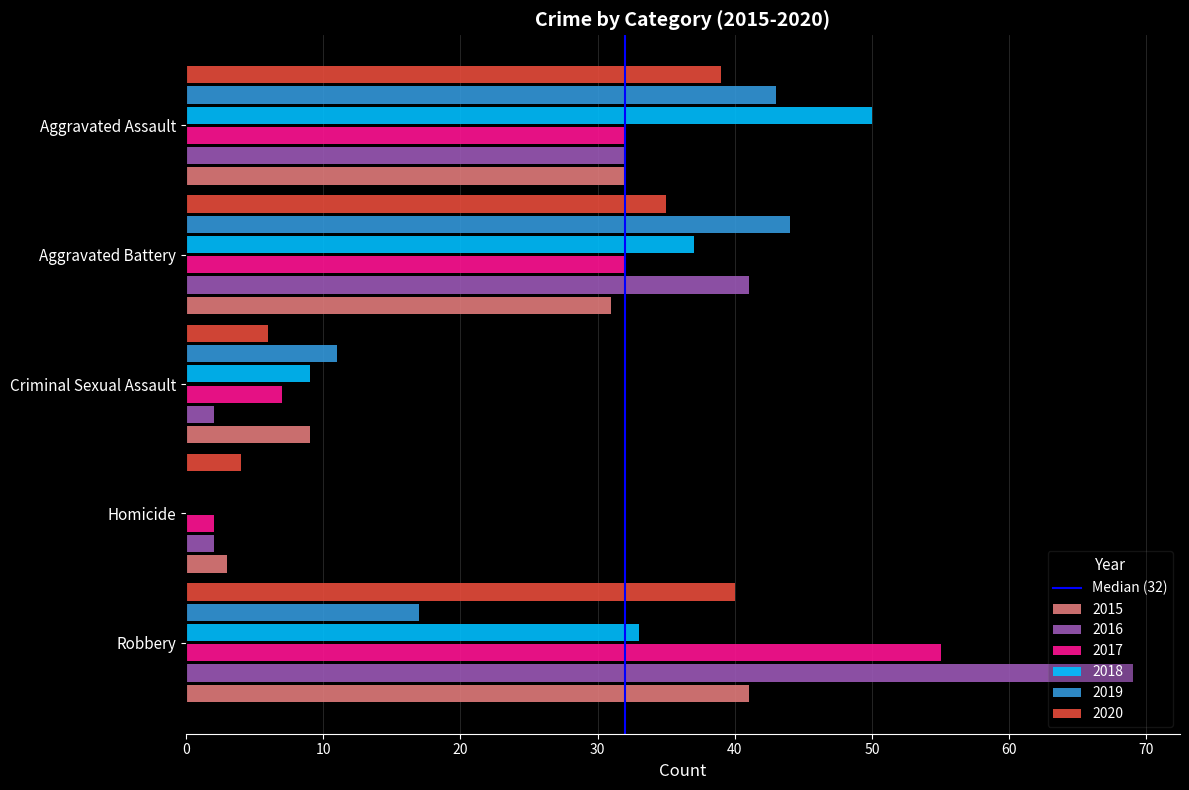

What is the sum of the 2015 values at Aggravated Assault and Aggravated Battery?

63